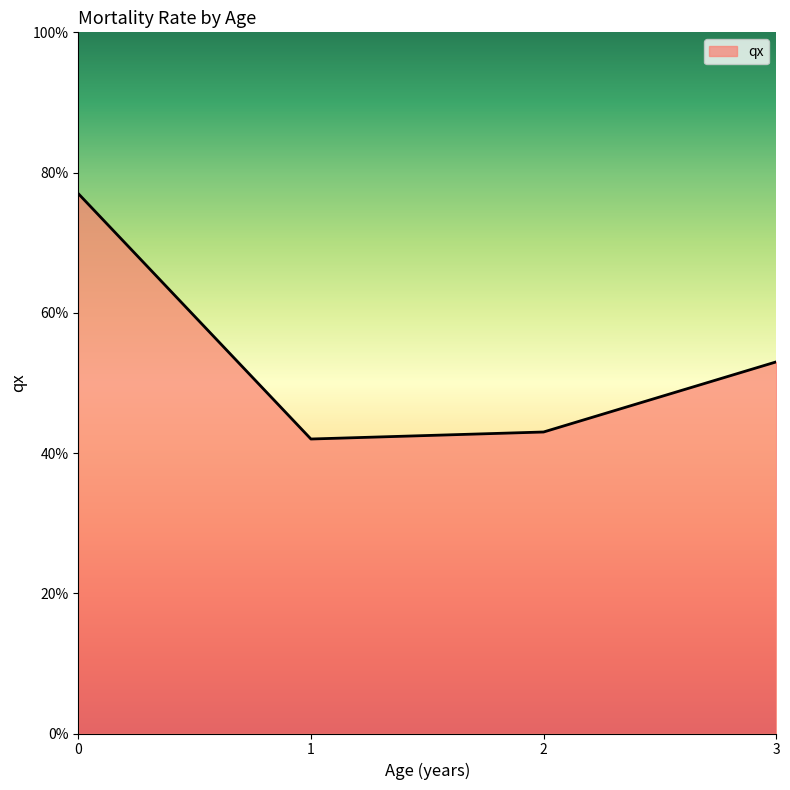

Is this an area chart (filled region under the line)?

Yes